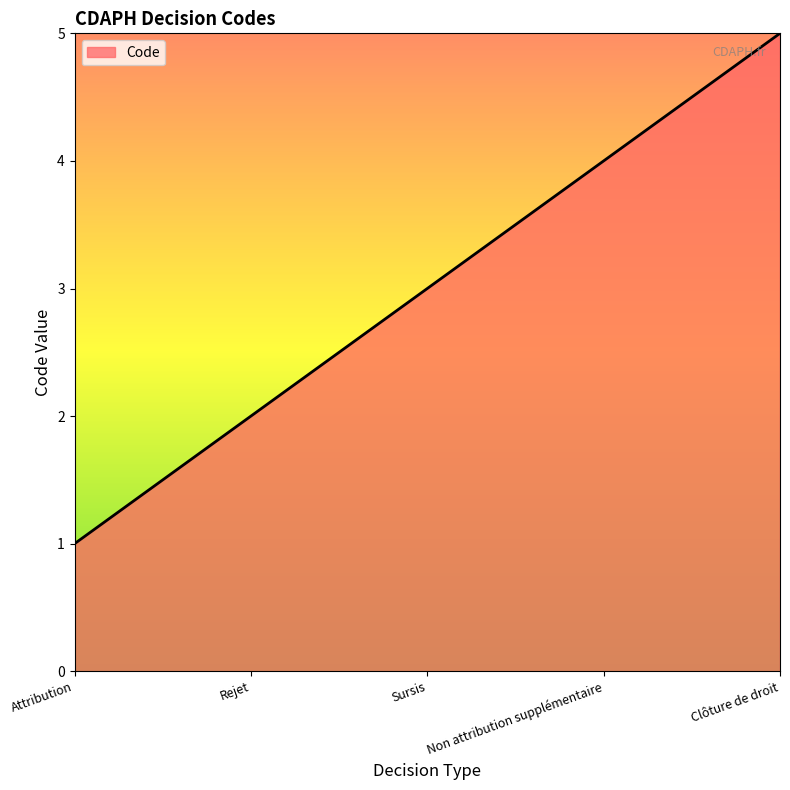

How many lines are shown in the chart?

1